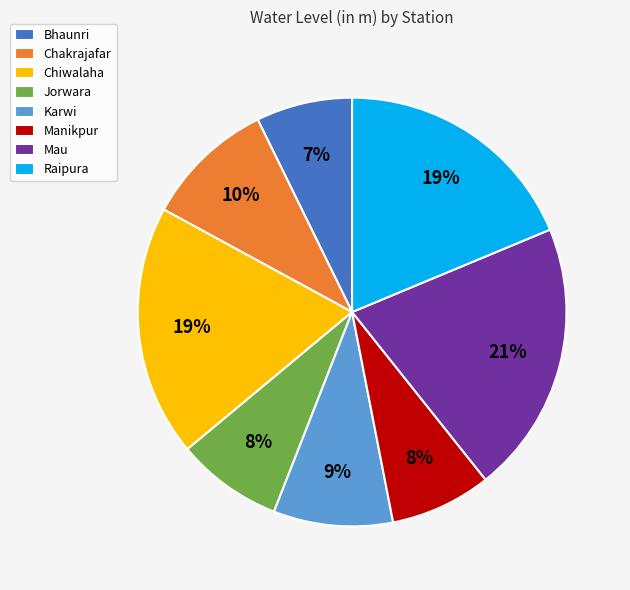

Does Bhaunri account for over 50% of the chart?

No